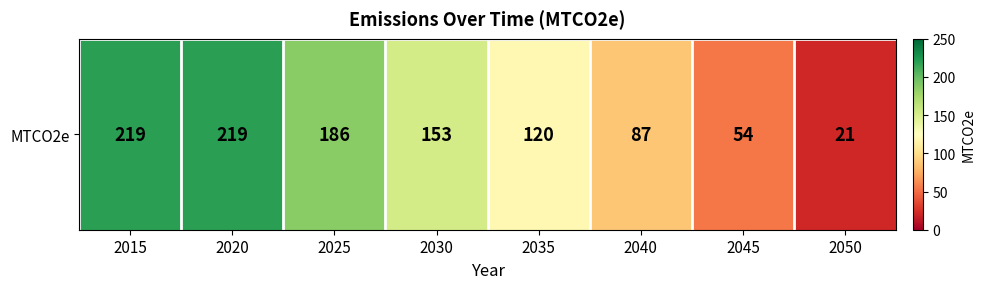

What is the difference between the second highest and second lowest values?

165